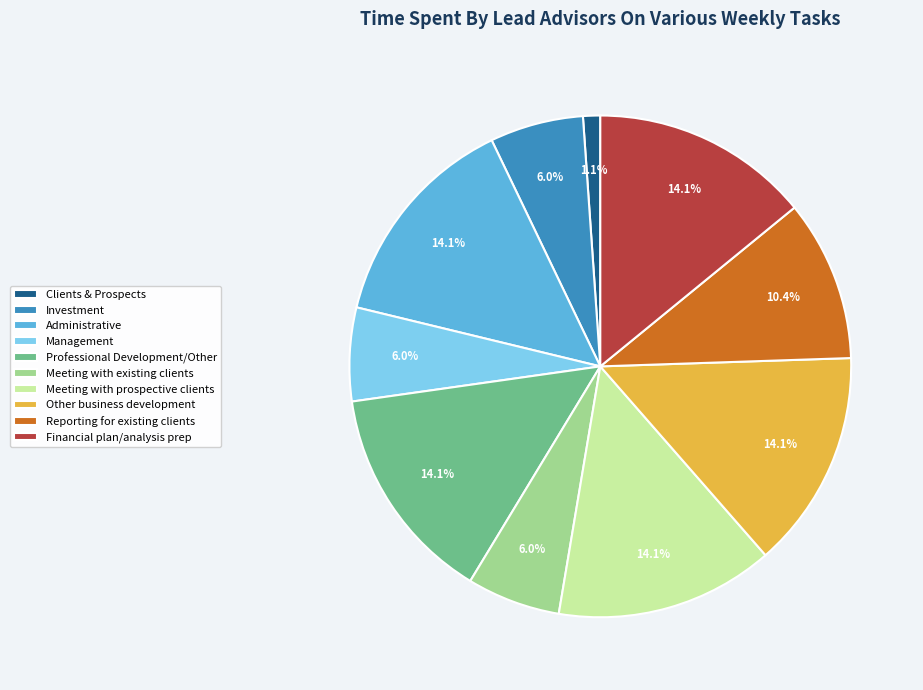

Is there a majority slice in this chart?

No